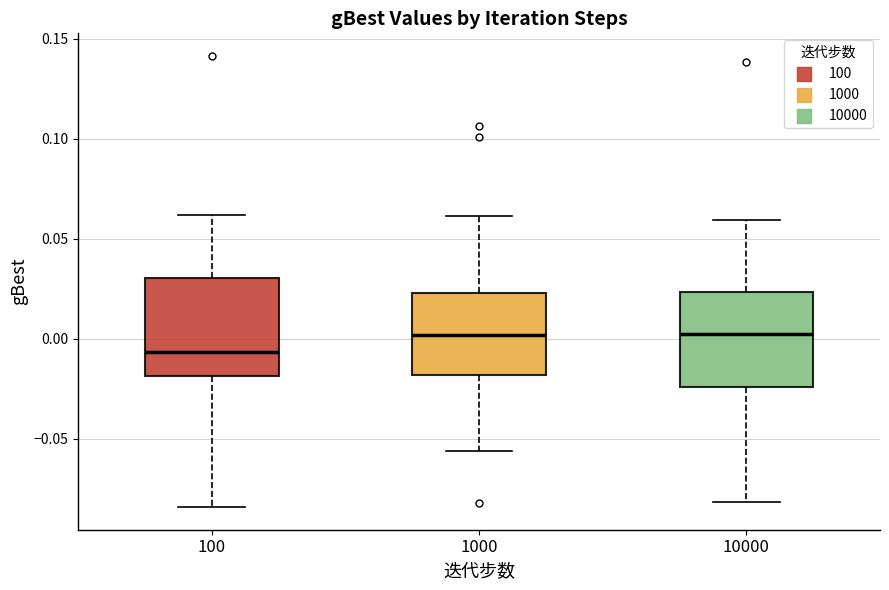

Where does the lower whisker of the box at x = 10000 end on the y-axis? The values are not printed on the chart, so give them approximately, as read against the axis.

-0.080